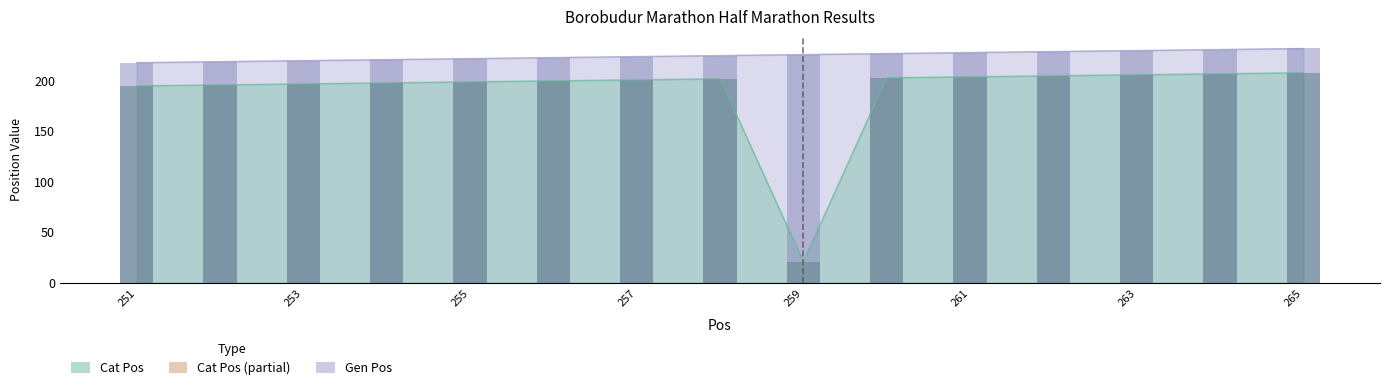

Between 251 and 255, which series saw the biggest shift?

Cat Pos (bar)